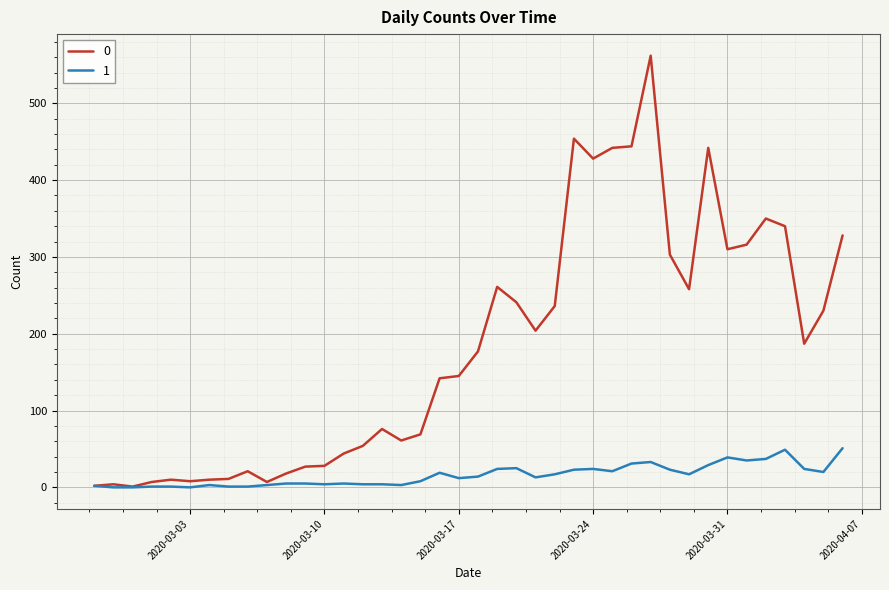

In 0, how many points are lower than both neighbors (excluding endpoints)?

9